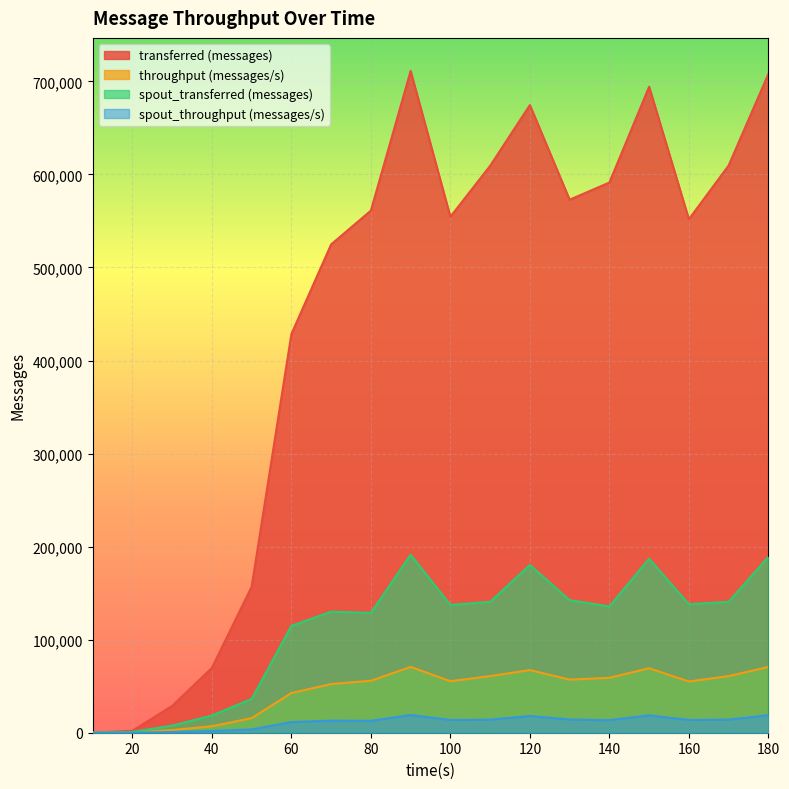

In spout_throughput (messages/s), how many points are lower than both neighbors (excluding endpoints)?

4